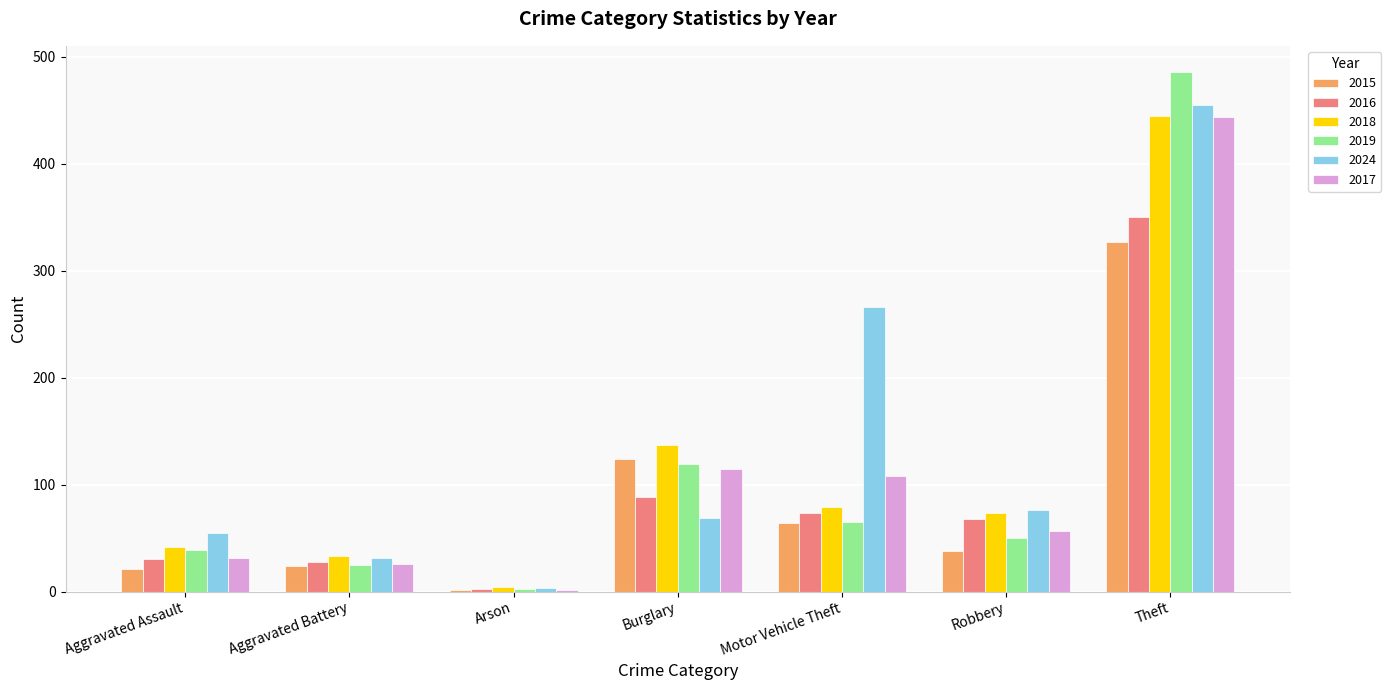

What is the sum of all 2016 values?

639